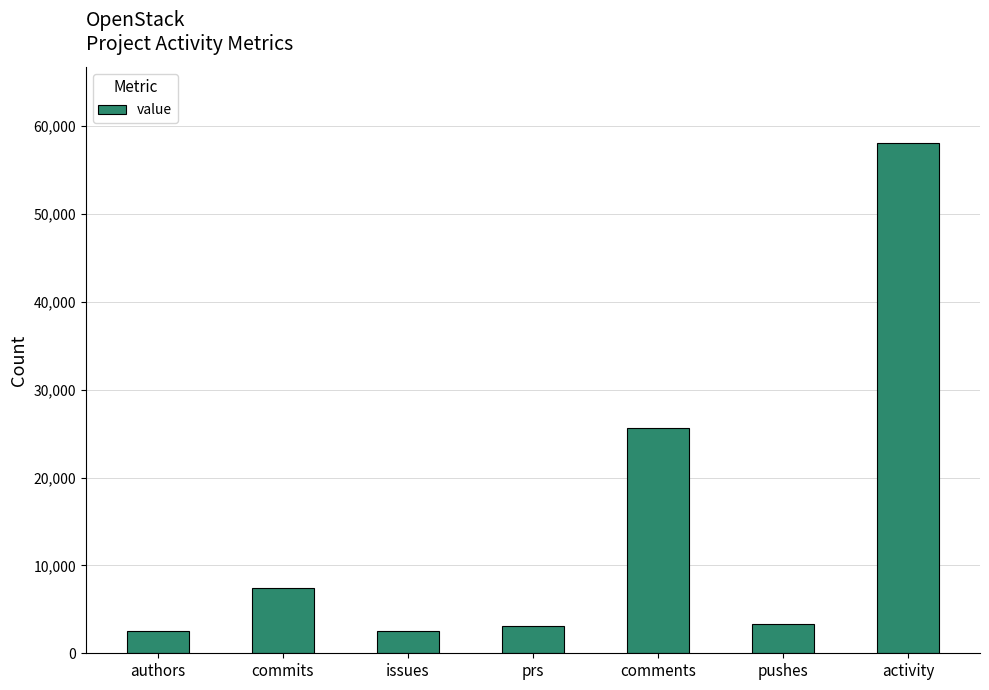

What is the greatest value displayed?

58033